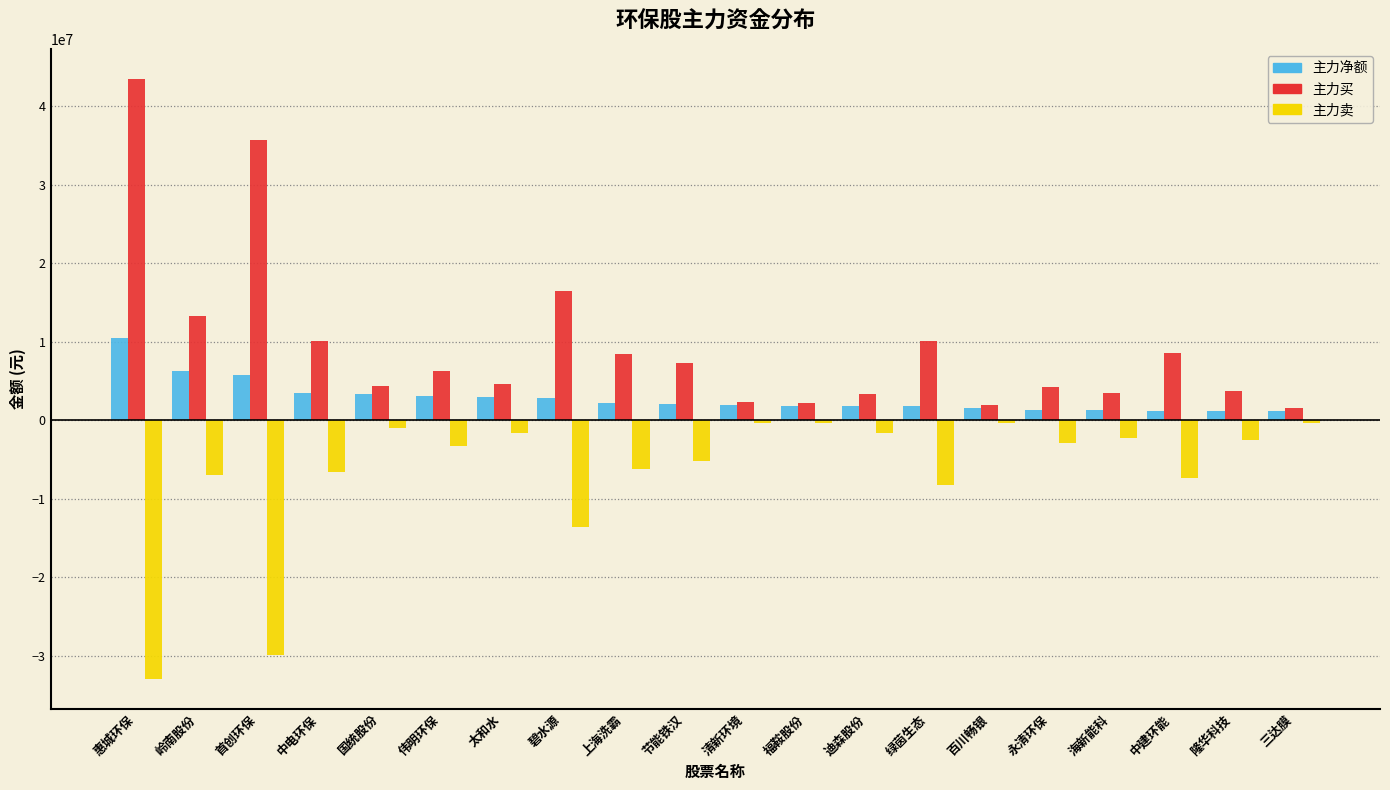

Where is 主力买 nearest to the value 22525962?

碧水源